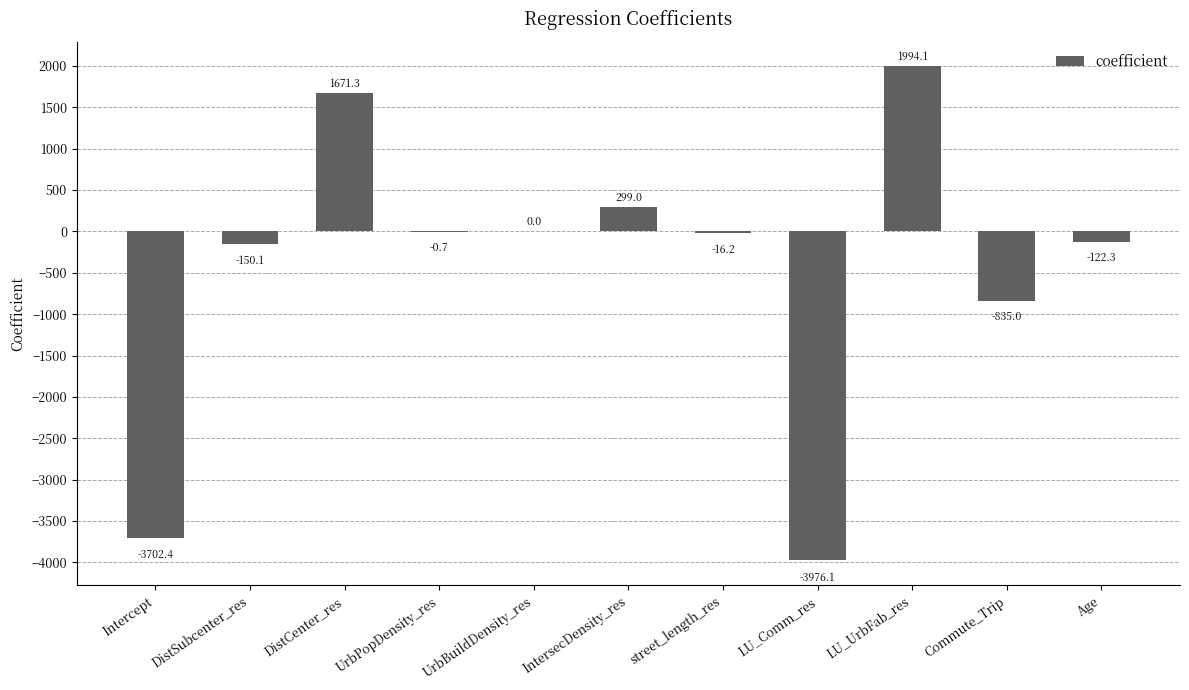

How many values are above zero?

4